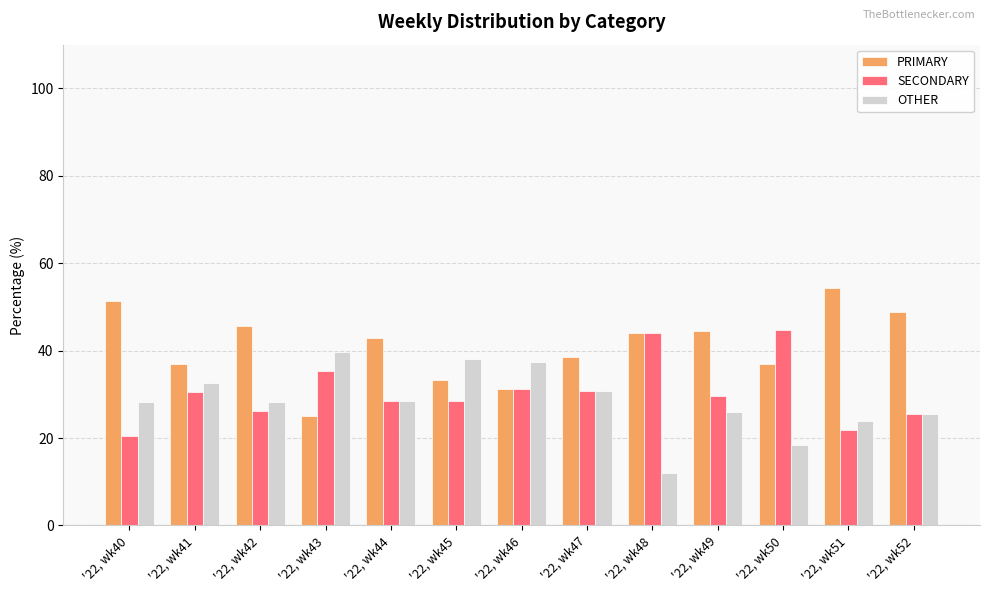

Which category has the lowest value in the OTHER series?

'22, wk48